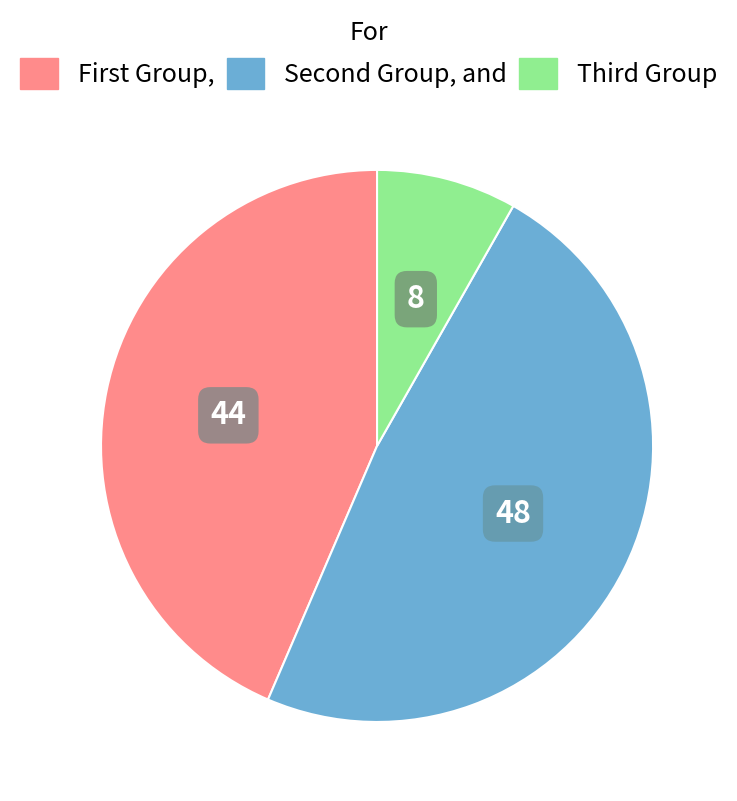

Is there any slice that represents more than half of the pie?

No